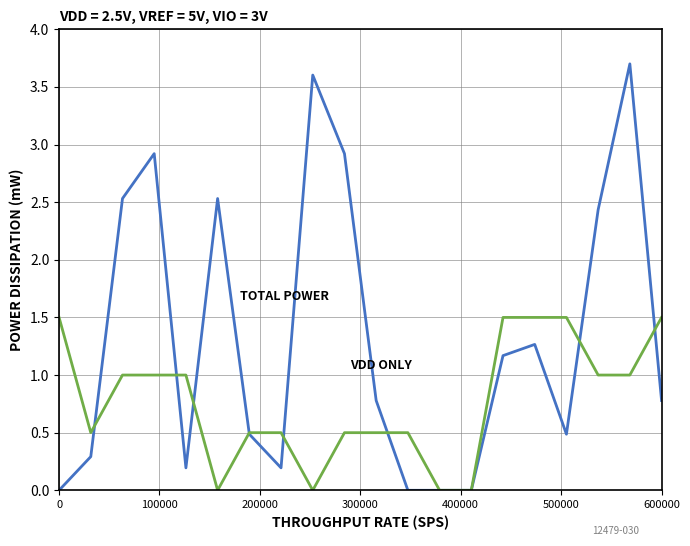

What is the greatest value displayed?

3.7